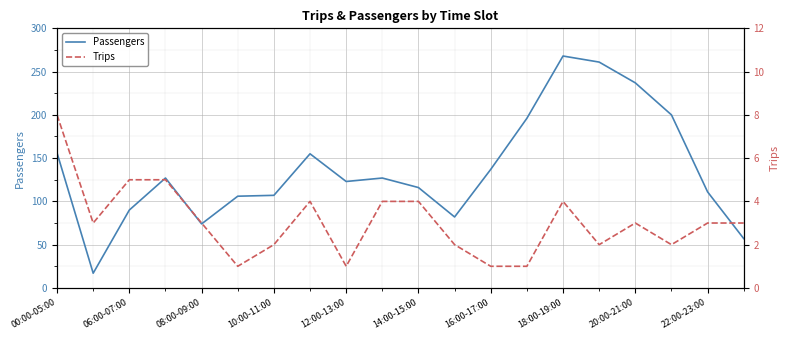

What is the minimum value for Passengers?

17